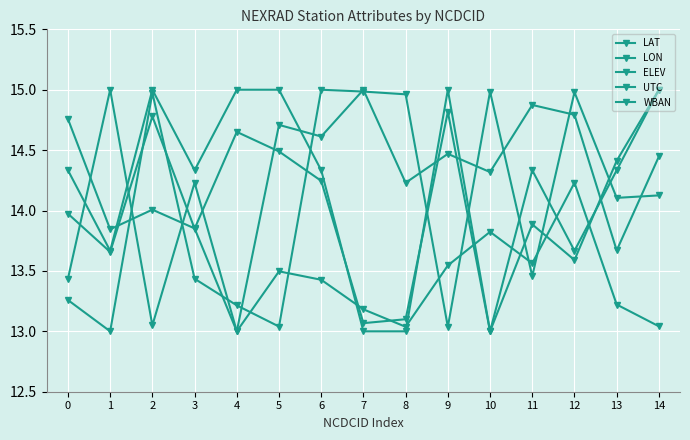

What is the difference between the UTC values at 9 and 1?

1.3